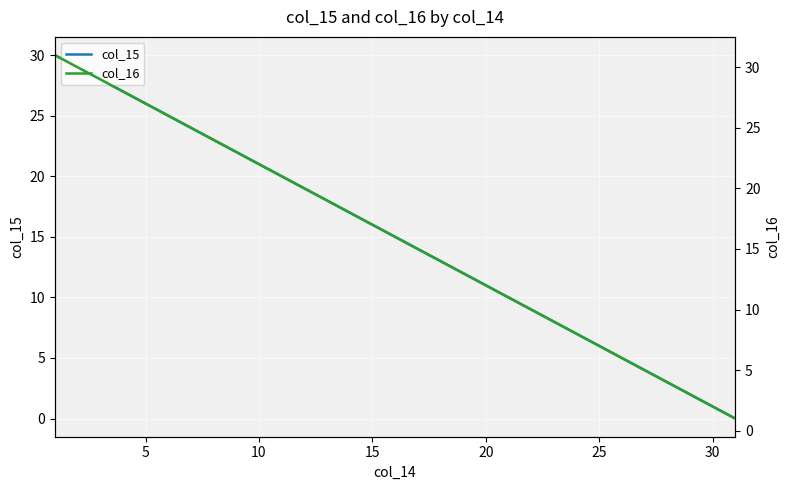

True or false: col_16 and col_15 cross at least once.

False